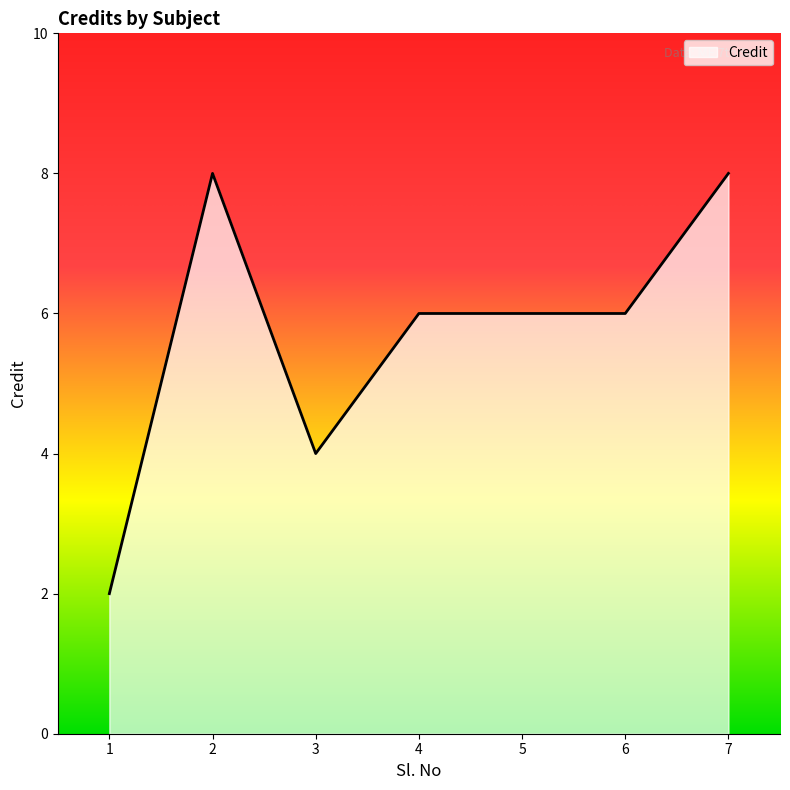

At which label does the data first exceed 6?

2